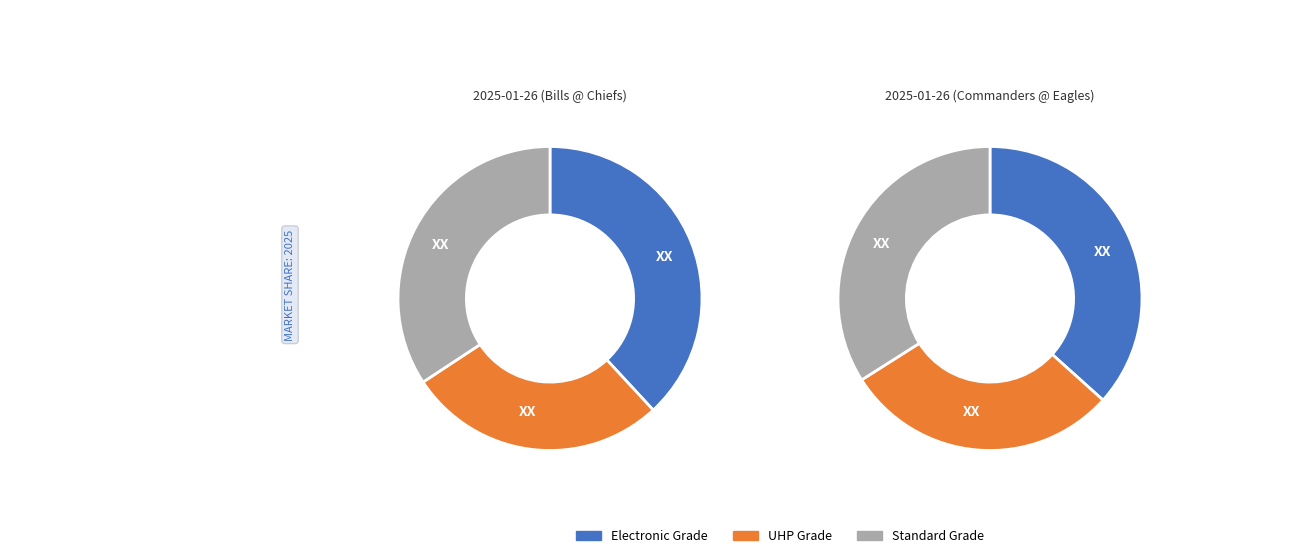

To the nearest percent, what is the difference between the largest and smallest slice percentages?

16%